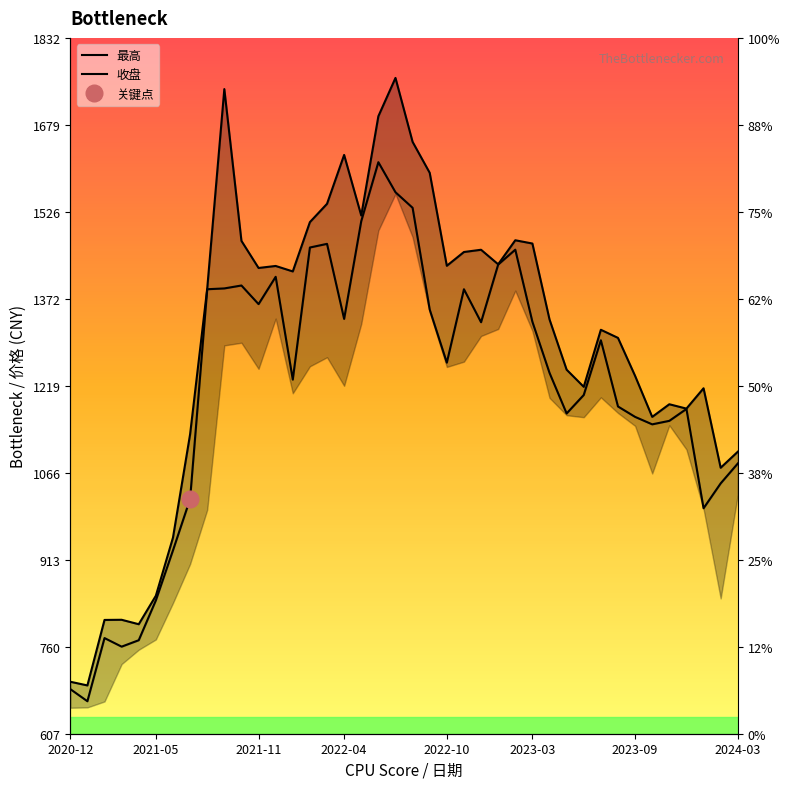

What is the value of the 最高 point at the 16th from the left?

1540.2